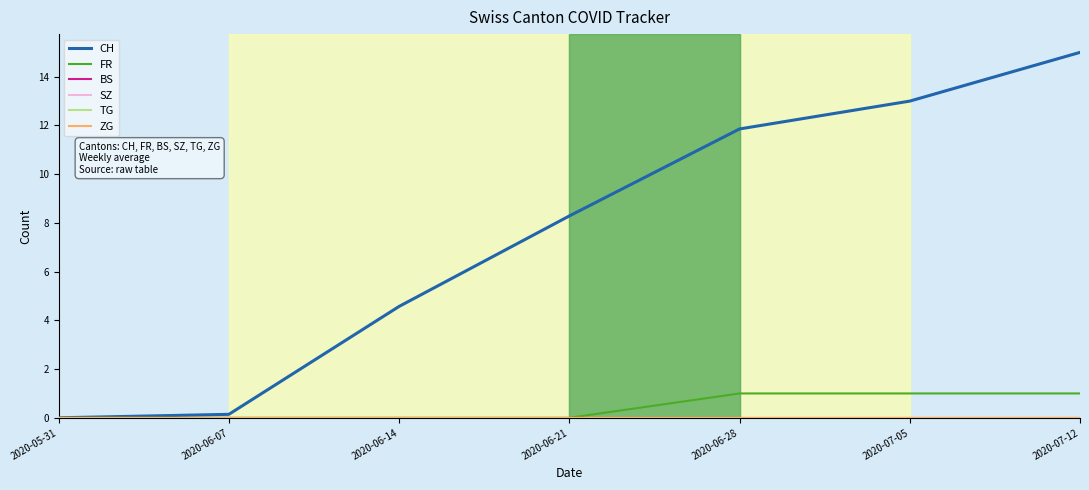

What is the spread (max minus min) of values at 2020-06-14?

4.6